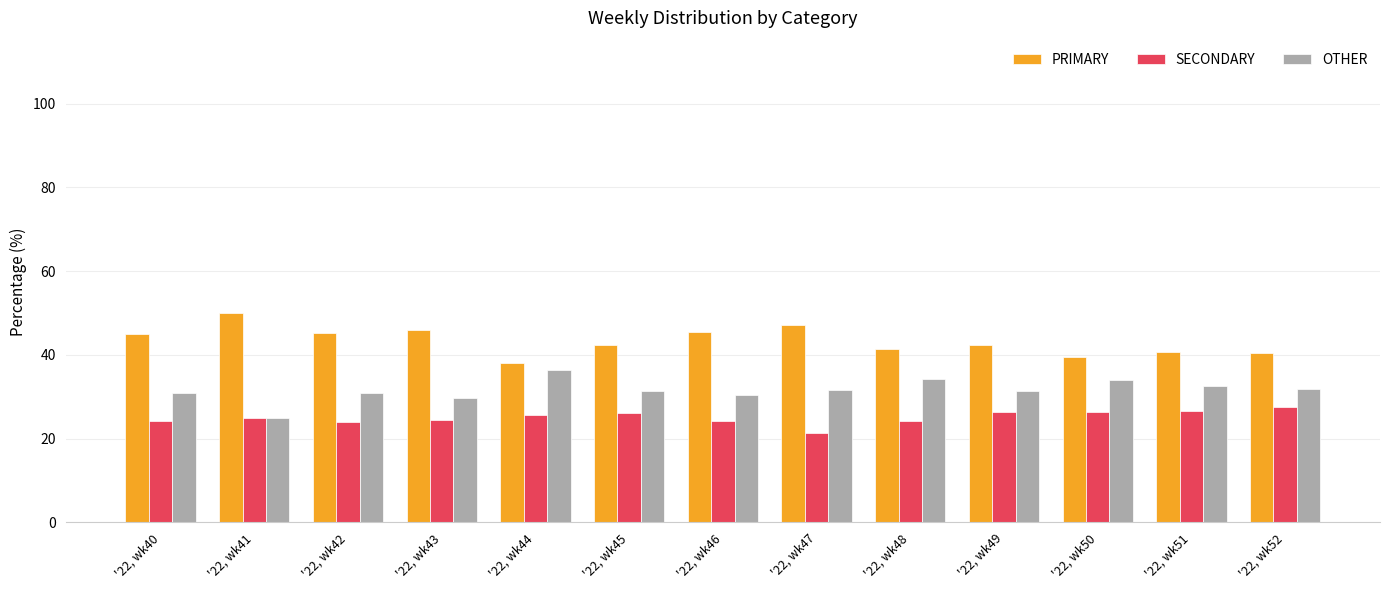

What is the spread (max minus min) of values at '22, wk41?

25.0